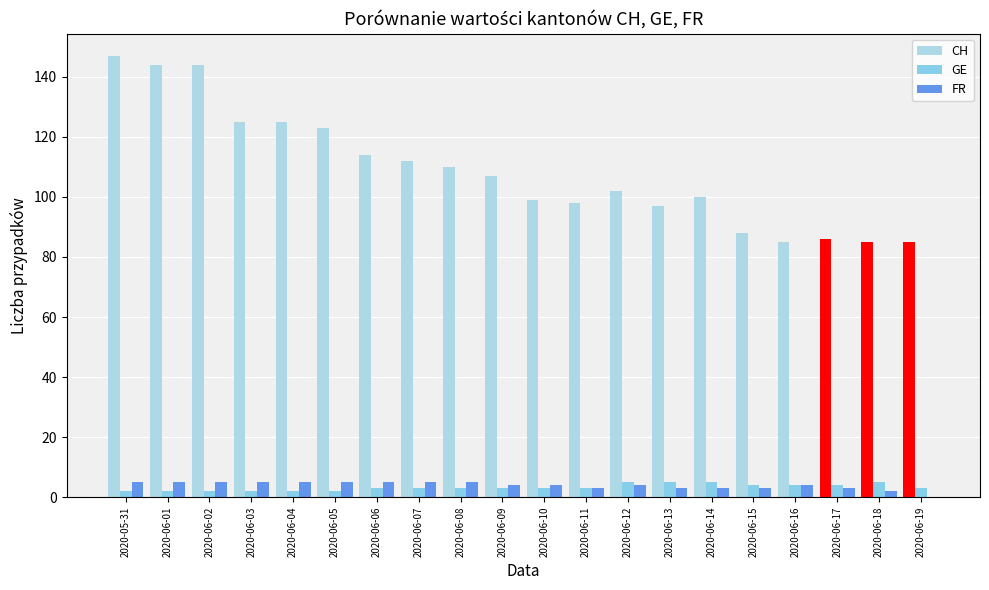

Reading left to right, transcribe all the data shown in this chart.

CH: 2020-05-31=147	2020-06-01=144	2020-06-02=144	2020-06-03=125	2020-06-04=125	2020-06-05=123	2020-06-06=114	2020-06-07=112	2020-06-08=110	2020-06-09=107	2020-06-10=99	2020-06-11=98	2020-06-12=102	2020-06-13=97	2020-06-14=100	2020-06-15=88	2020-06-16=85	2020-06-17=86	2020-06-18=85	2020-06-19=85
GE: 2020-05-31=2	2020-06-01=2	2020-06-02=2	2020-06-03=2	2020-06-04=2	2020-06-05=2	2020-06-06=3	2020-06-07=3	2020-06-08=3	2020-06-09=3	2020-06-10=3	2020-06-11=3	2020-06-12=5	2020-06-13=5	2020-06-14=5	2020-06-15=4	2020-06-16=4	2020-06-17=4	2020-06-18=5	2020-06-19=3
FR: 2020-05-31=5	2020-06-01=5	2020-06-02=5	2020-06-03=5	2020-06-04=5	2020-06-05=5	2020-06-06=5	2020-06-07=5	2020-06-08=5	2020-06-09=4	2020-06-10=4	2020-06-11=3	2020-06-12=4	2020-06-13=3	2020-06-14=3	2020-06-15=3	2020-06-16=4	2020-06-17=3	2020-06-18=2	2020-06-19=0